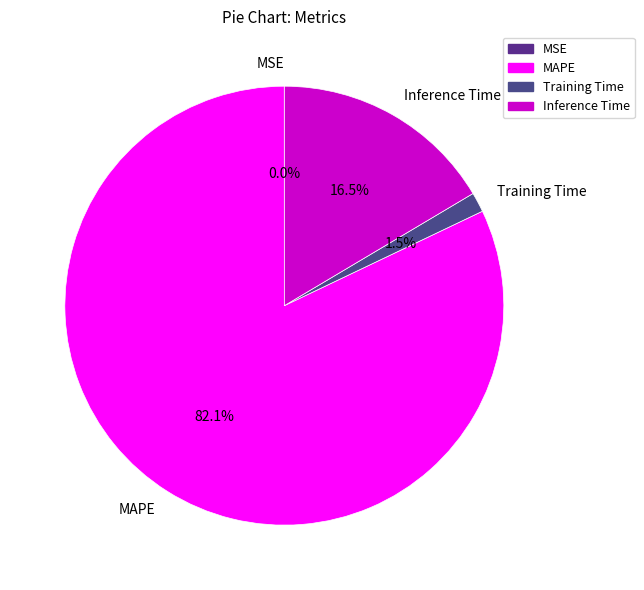

Which category has the biggest portion of the pie?

MAPE